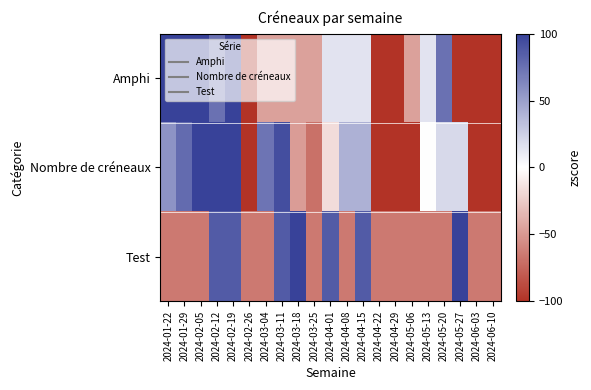

What is the total value across all series at 2024-01-22?

247.5